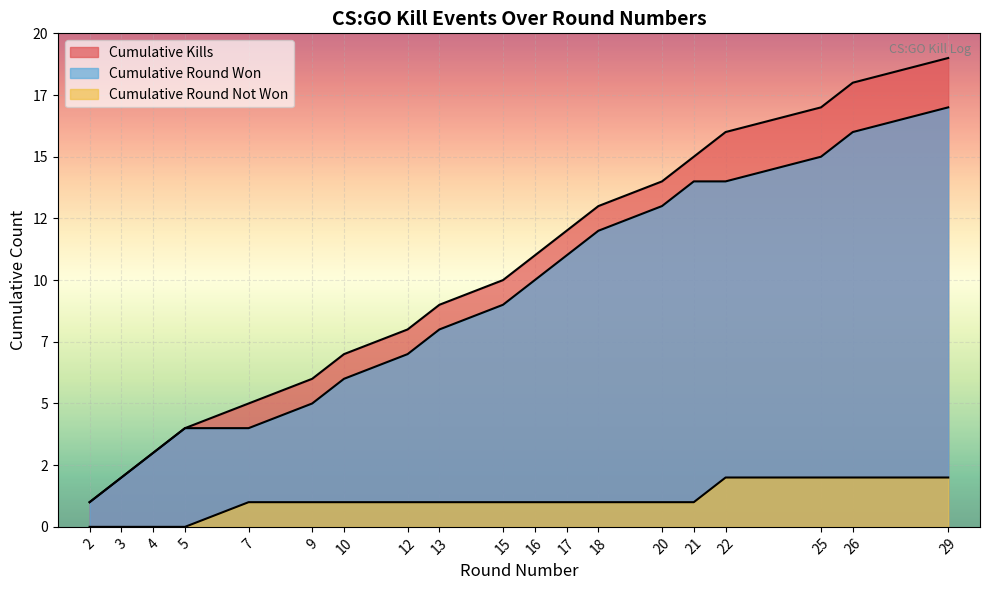

At which label does Kills per Round reach its minimum?

2